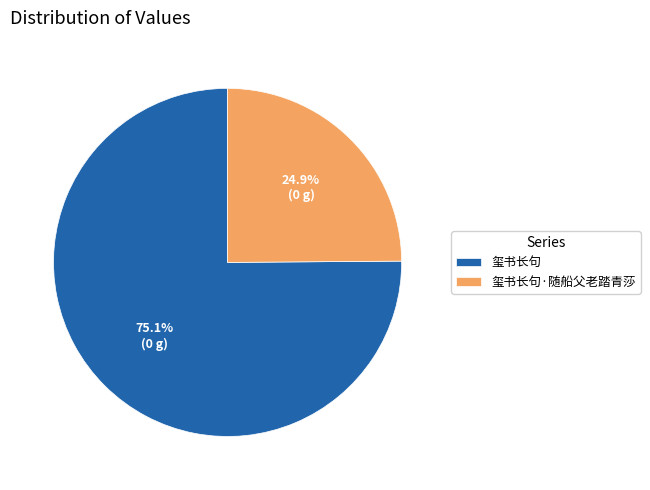

The 玺书长句 slice represents 75% of the pie. True or false?

True